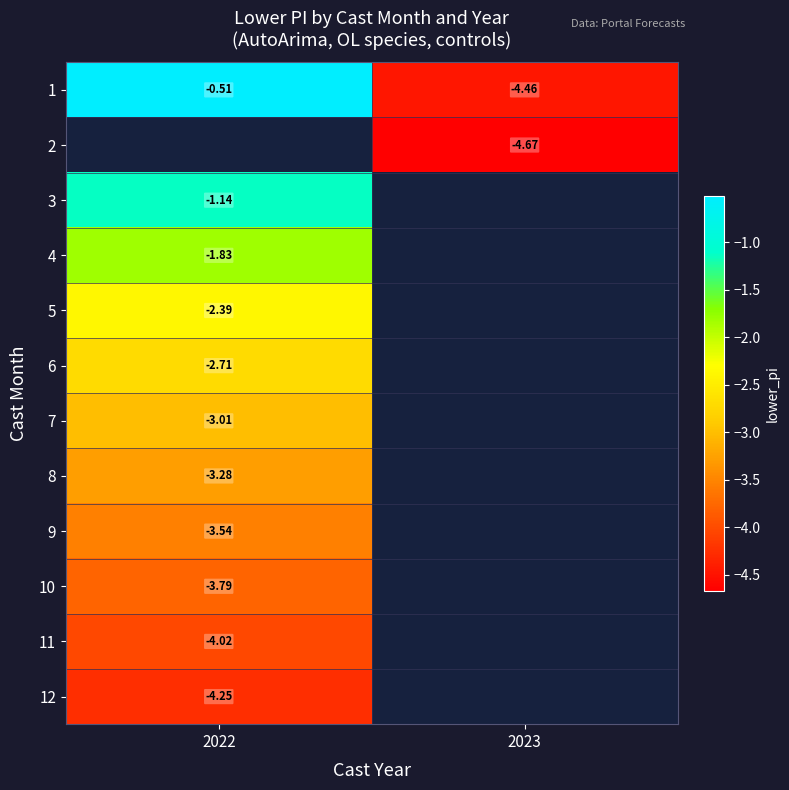

What is the sum of the 1 values at 2023 and 2022?

-5.0